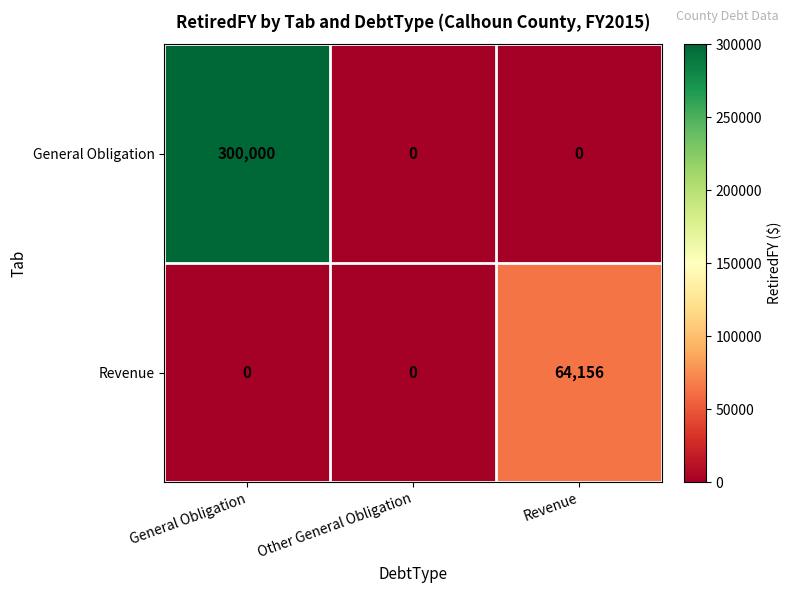

Reading left to right, transcribe all the data shown in this chart.

General Obligation: 300000	0	0
Revenue: 0	0	64156